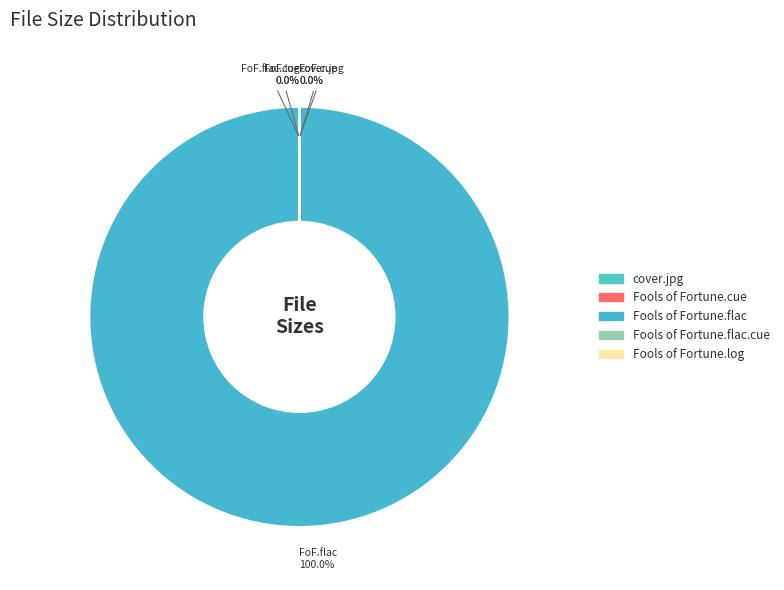

How many segments does this pie chart have?

5